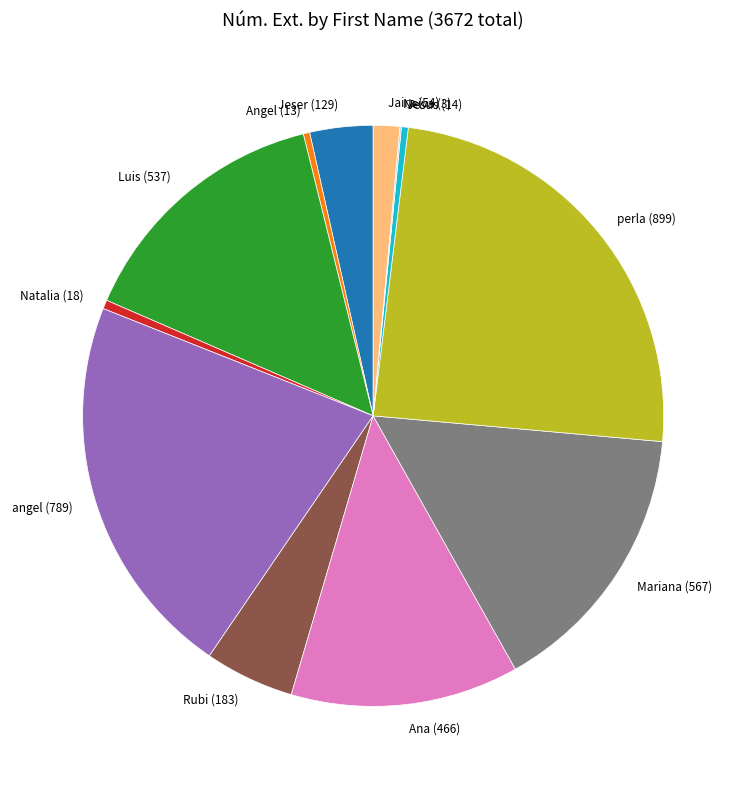

Is there a majority slice in this chart?

No